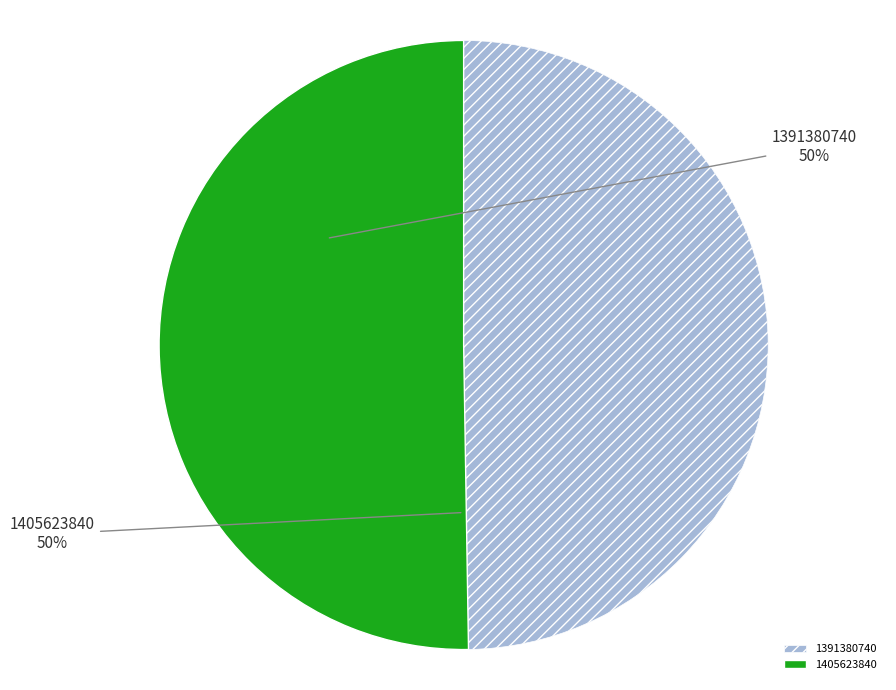

What is the majority slice?

1405623840